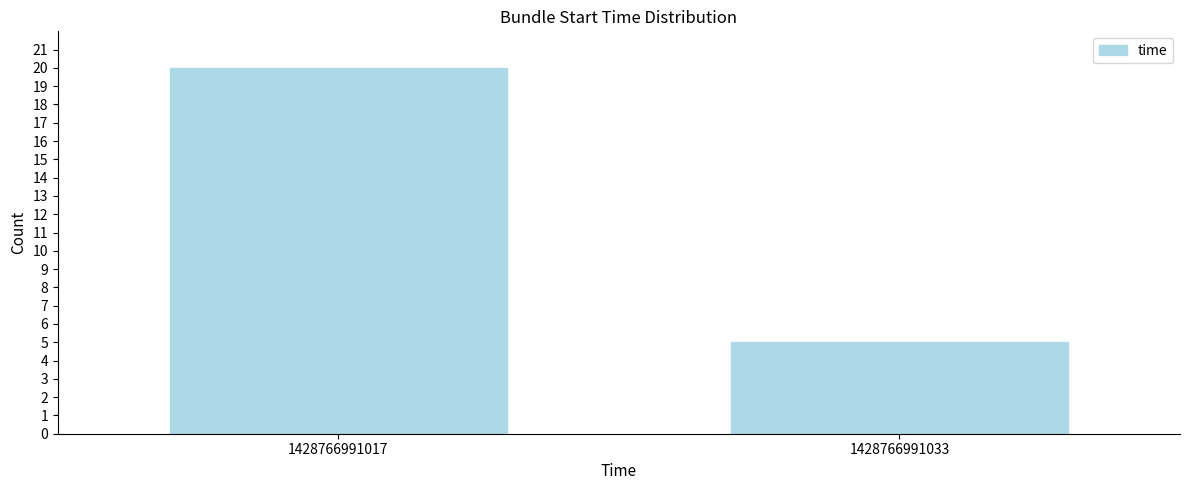

Reading left to right, extract all data points from this chart.

1428766991017=20	1428766991033=5